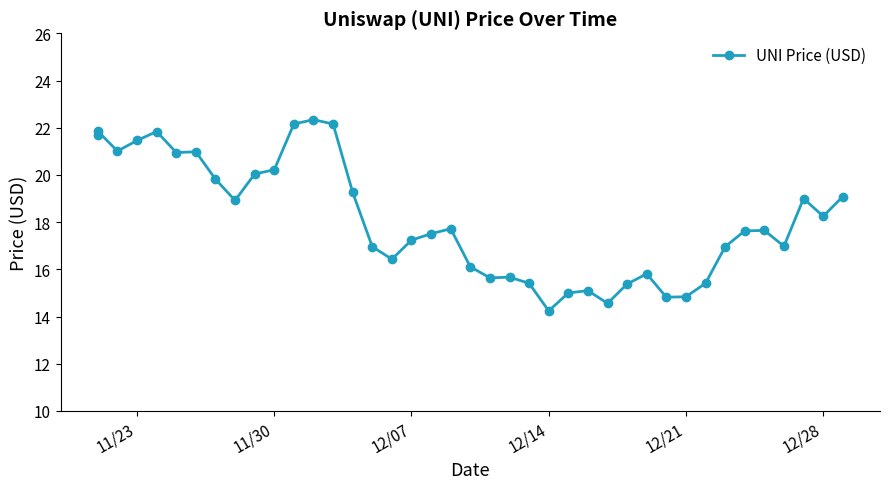

What is the smallest value displayed?

14.2